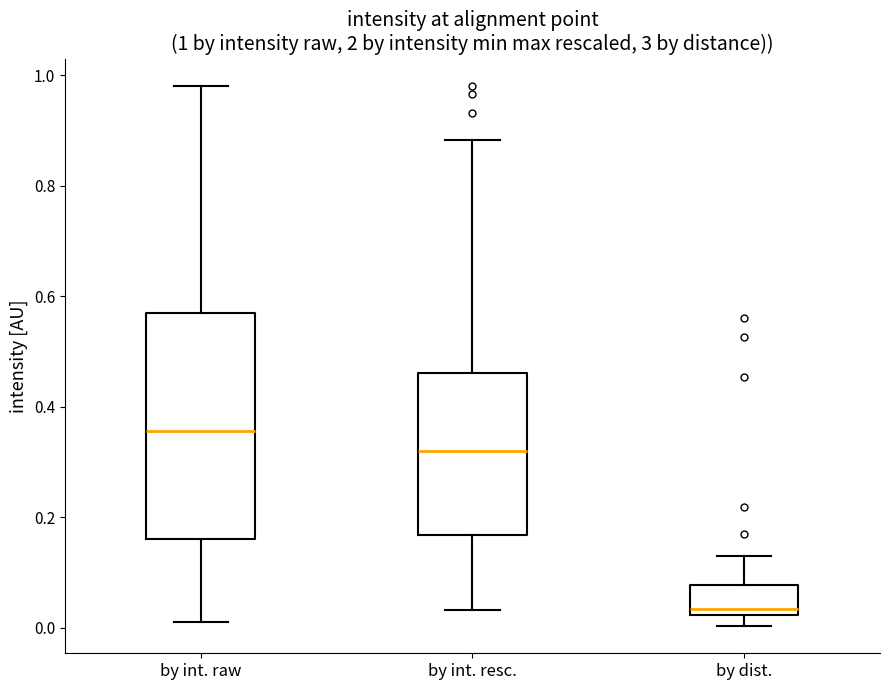

Comparing the boxes themselves (not the whiskers), which one is the tallest?

by int. raw